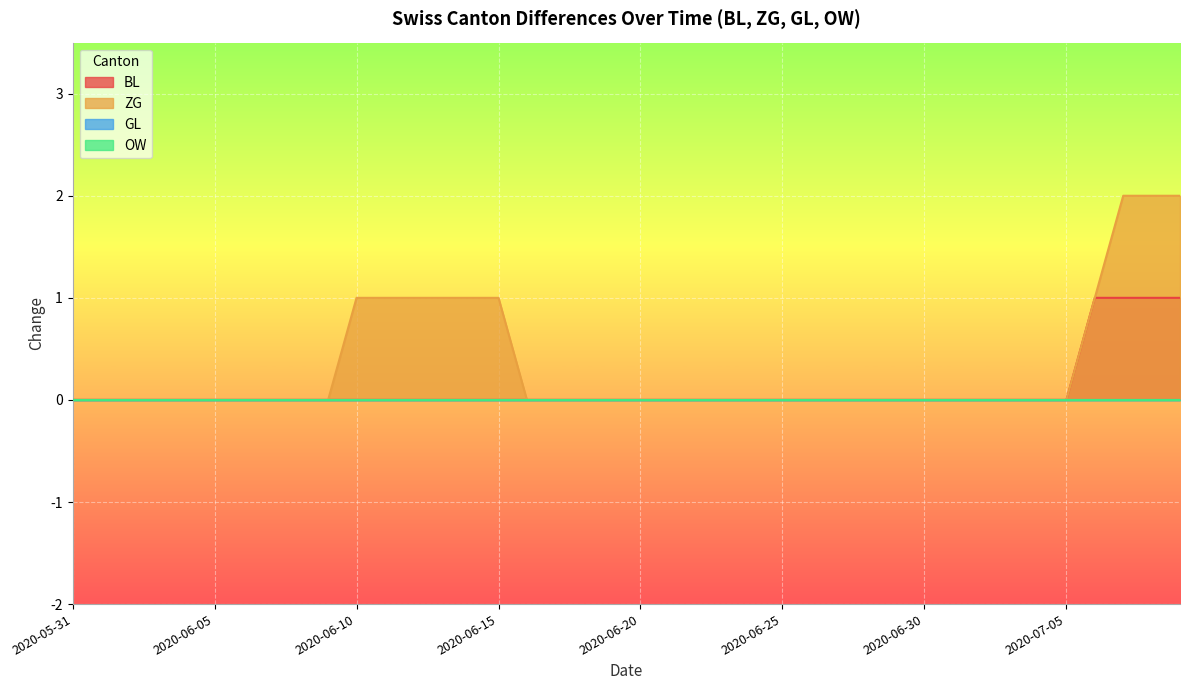

Which category has the lowest value in the ZG series?

2020-05-31